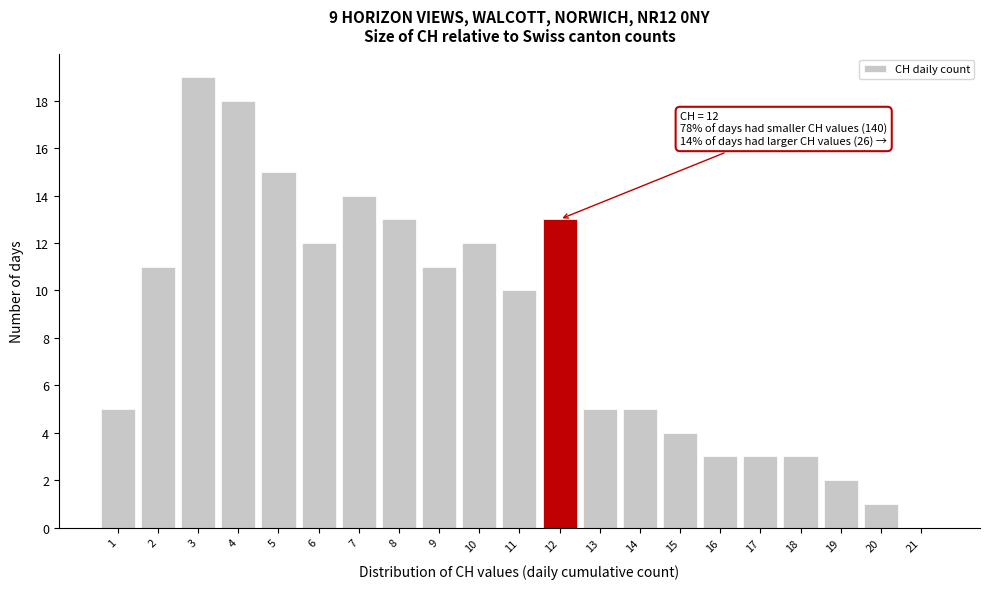

Which range on the x-axis has the tallest bar?

2.5 to 3.5